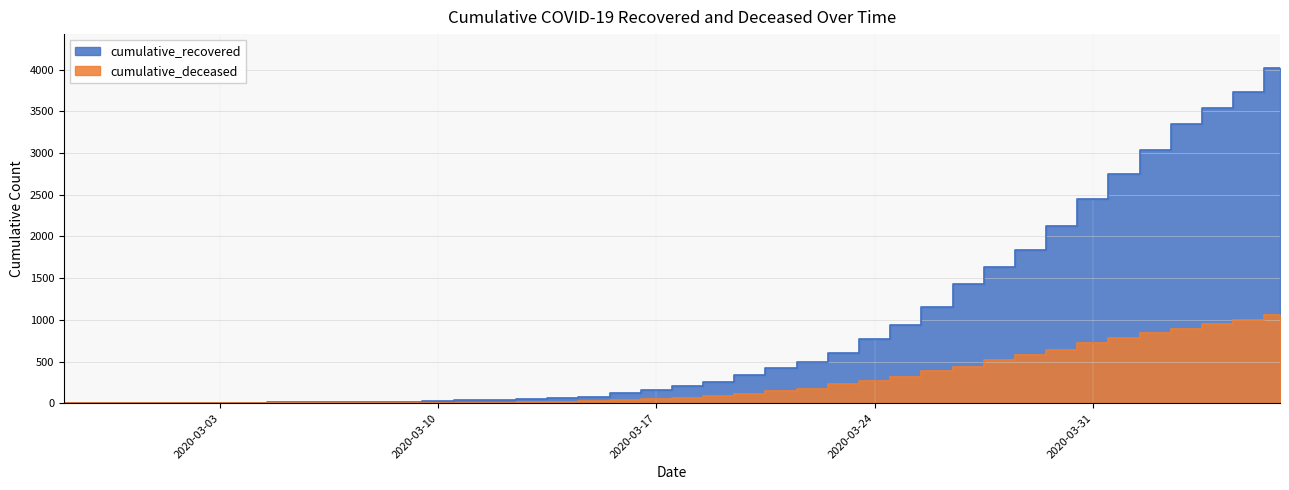

Where is cumulative_deceased nearest to the value 528?

2020-03-28